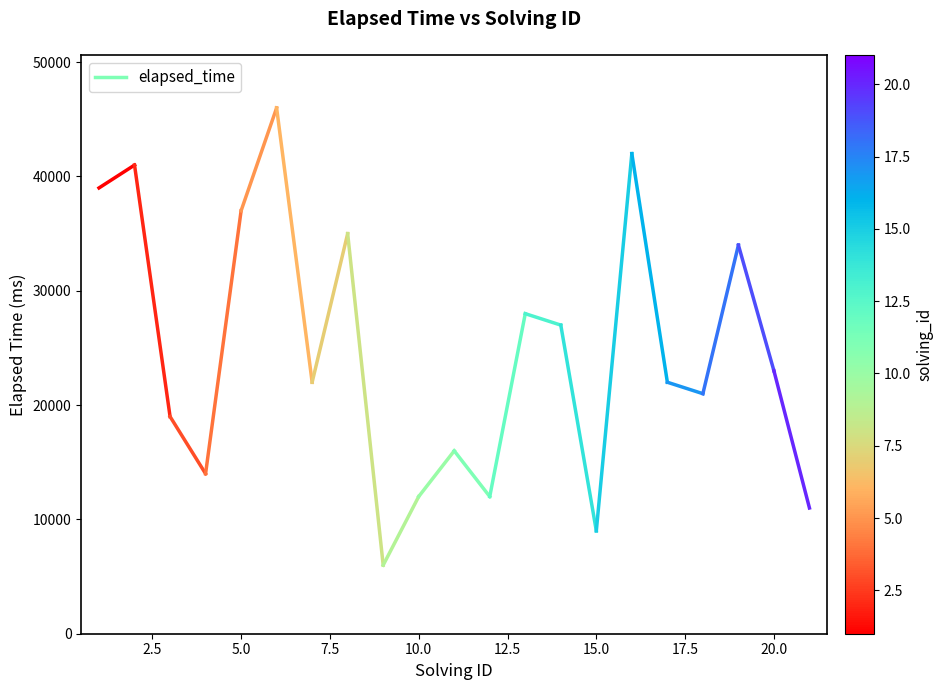

How many series are shown in this chart?

1